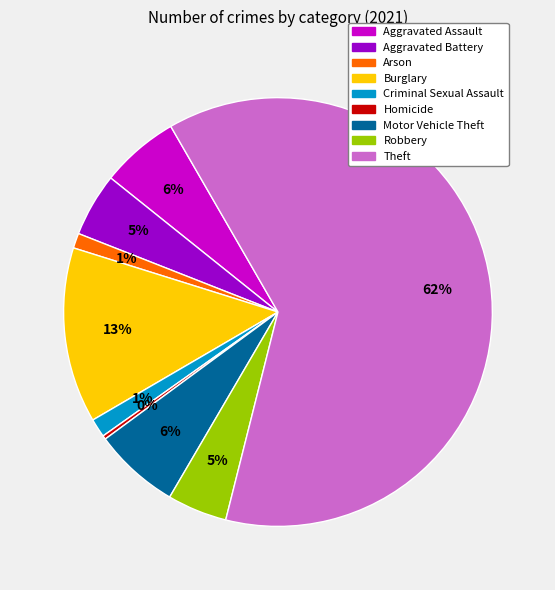

To the nearest percent, what is the combined percentage of Homicide and Theft?

63%